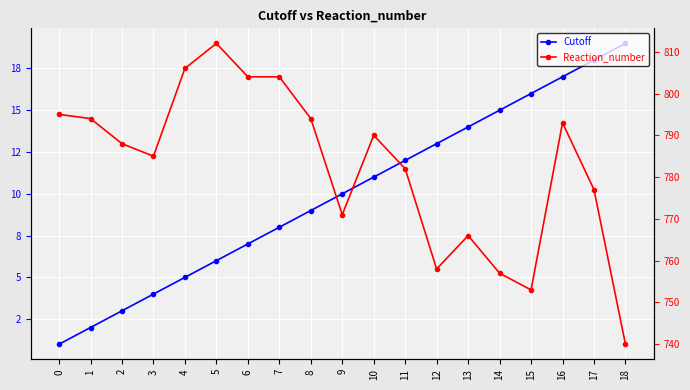

How many data points in Cutoff are above 10?

9